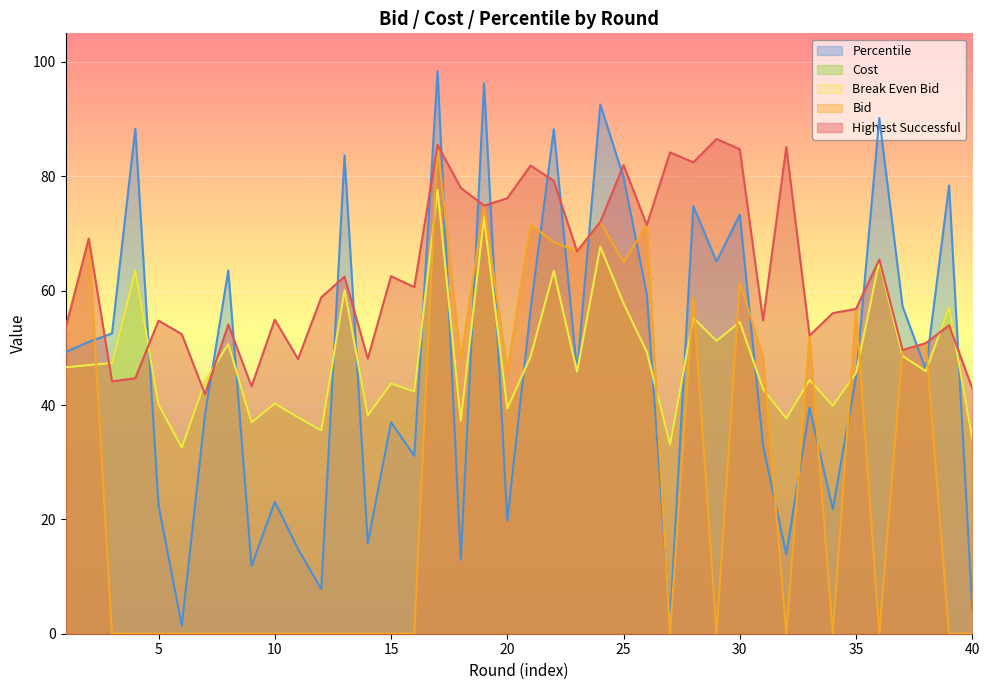

Reading left to right, transcribe all the data shown in this chart.

highest_suc: 1=53.4	2=69.1	3=44.1	4=44.7	5=54.8	6=52.4	7=41.9	8=54.1	9=43.2	10=54.9	11=48.0	12=58.8	13=62.4	14=48.1	15=62.5	16=60.6	17=85.5	18=78.0	19=74.9	20=76.2	21=81.9	22=79.2	23=66.9	24=72.0	25=82.0	26=71.5	27=84.2	28=82.5	29=86.5	30=84.7	31=54.8	32=85.1	33=52.1	34=56.1	35=56.8	36=65.4	37=49.6	38=50.8	39=54.0	40=42.9
bid: 1=53.4	2=69.1	3=0.0	4=0.0	5=0.0	6=0.0	7=0.0	8=0.0	9=0.0	10=0.0	11=0.0	12=0.0	13=0.0	14=0.0	15=0.0	16=0.0	17=85.5	18=47.9	19=74.9	20=45.9	21=71.5	22=68.5	23=66.9	24=72.0	25=64.9	26=71.5	27=0.0	28=58.8	29=0.0	30=61.4	31=48.4	32=0.0	33=52.1	34=0.0	35=56.8	36=0.0	37=49.6	38=50.8	39=0.0	40=0.0
cost: 1=46.6	2=47.0	3=47.4	4=63.5	5=40.1	6=32.6	7=44.1	8=50.7	9=37.0	10=40.3	11=37.9	12=35.6	13=60.1	14=38.2	15=43.8	16=42.4	17=77.6	18=37.3	19=72.9	20=39.4	21=48.5	22=63.4	23=45.8	24=67.7	25=57.8	26=49.3	27=33.1	28=55.2	29=51.2	30=54.5	31=42.8	32=37.6	33=44.4	34=39.9	35=45.6	36=65.2	37=48.6	38=45.9	39=57.0	40=34.1
break_even_bid: 1=46.6	2=47.0	3=47.4	4=63.5	5=40.1	6=32.6	7=44.1	8=50.7	9=37.0	10=40.3	11=37.9	12=35.6	13=60.1	14=38.2	15=43.8	16=42.4	17=77.6	18=37.3	19=72.9	20=39.4	21=48.5	22=63.4	23=45.8	24=67.7	25=57.8	26=49.3	27=33.1	28=55.2	29=51.2	30=54.5	31=42.8	32=37.6	33=44.4	34=39.9	35=45.6	36=65.2	37=48.6	38=45.9	39=57.0	40=34.1
percentile: 1=49.3	2=51.0	3=52.5	4=88.3	5=22.5	6=1.4	7=38.4	8=63.5	9=11.8	10=23.1	11=14.8	12=7.8	13=83.6	14=15.8	15=37.0	16=31.1	17=98.4	18=12.9	19=96.3	20=19.8	21=56.7	22=88.2	23=45.7	24=92.6	25=79.8	26=59.4	27=2.4	28=74.8	29=65.1	30=73.3	31=32.9	32=13.9	33=39.5	34=21.8	35=44.9	36=90.2	37=57.2	38=46.2	39=78.4	40=4.3